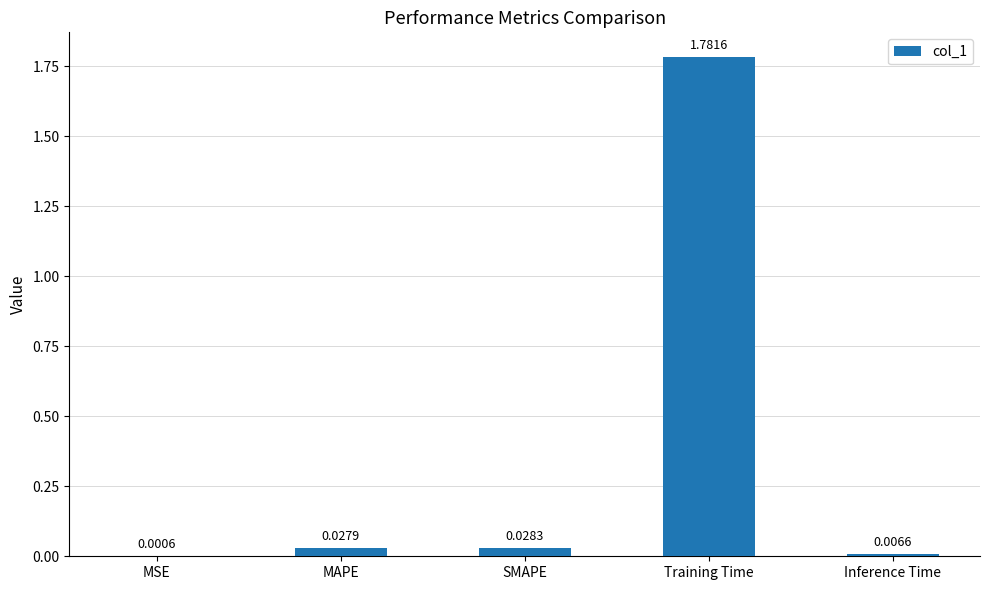

What is the change in value from SMAPE to Training Time?

+1.8